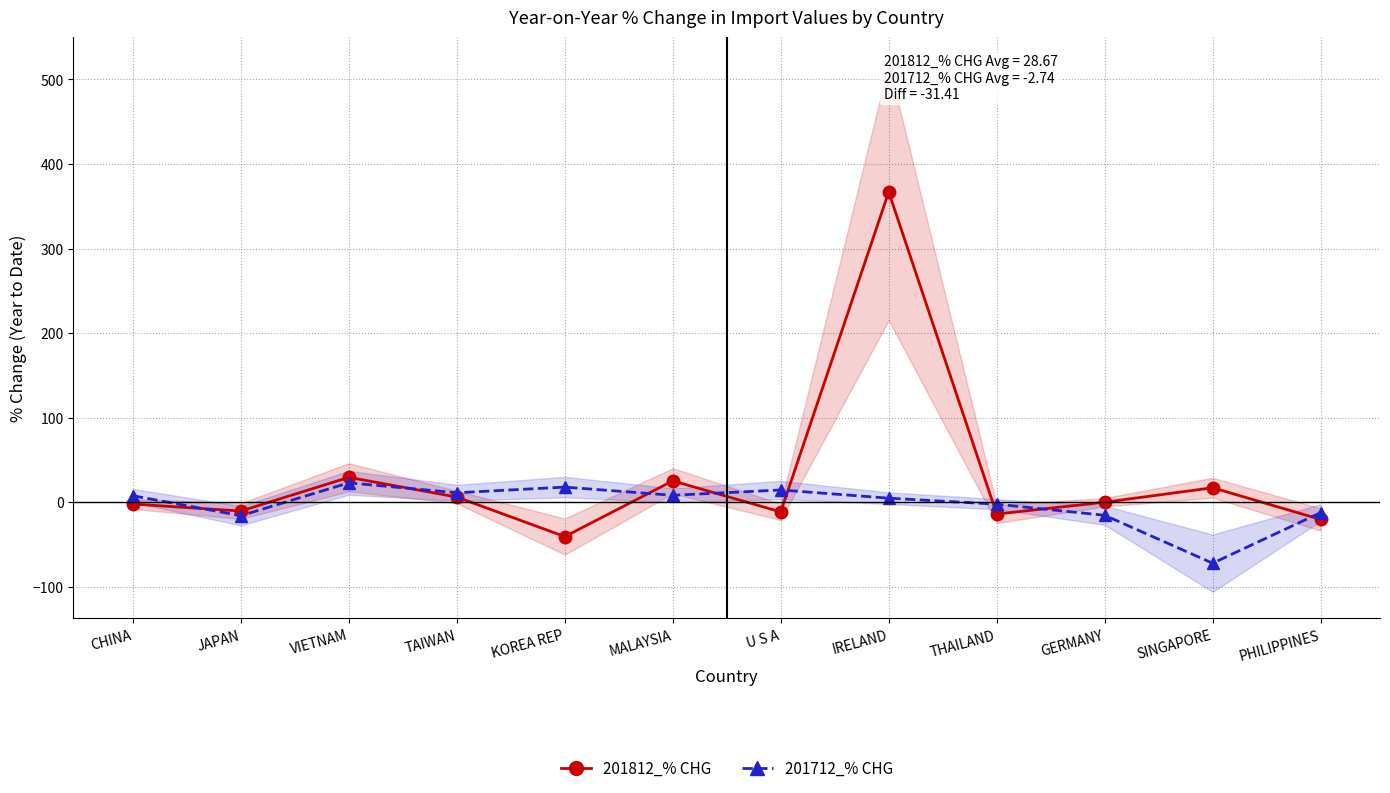

At SINGAPORE, list the series in order from largest to smallest.

201812_% CHG, 201712_% CHG